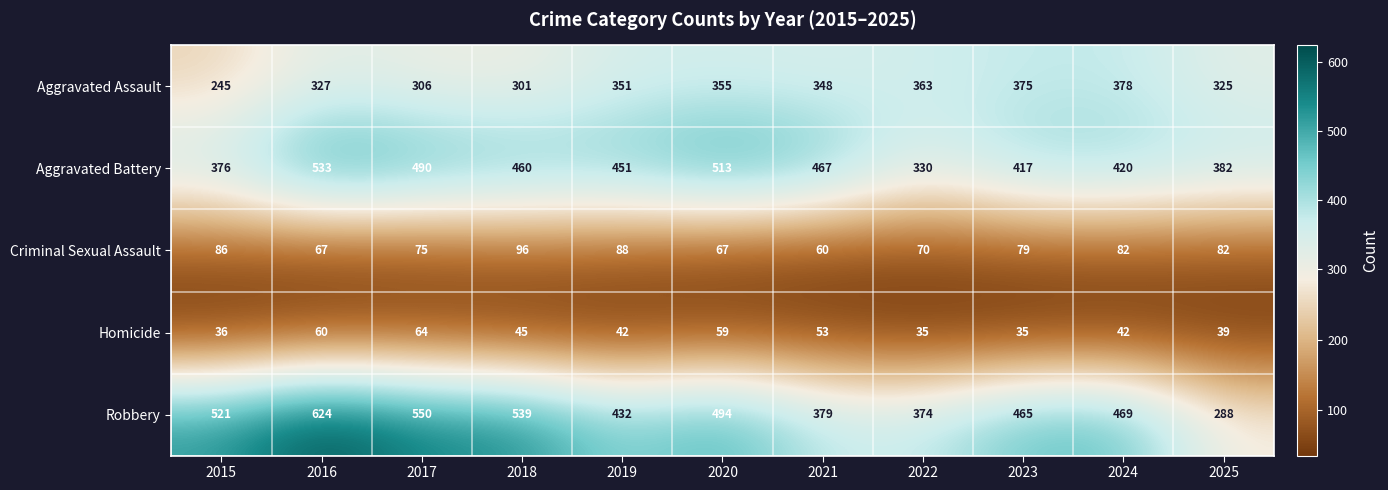

Is it true that Criminal Sexual Assault equals 49 at 2025?

False